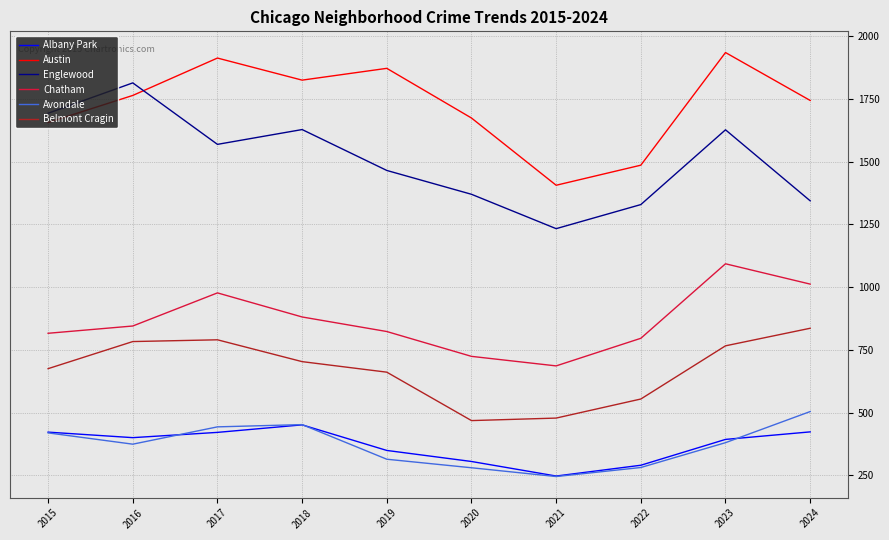

What is the spread (max minus min) of values at 2021?

1161